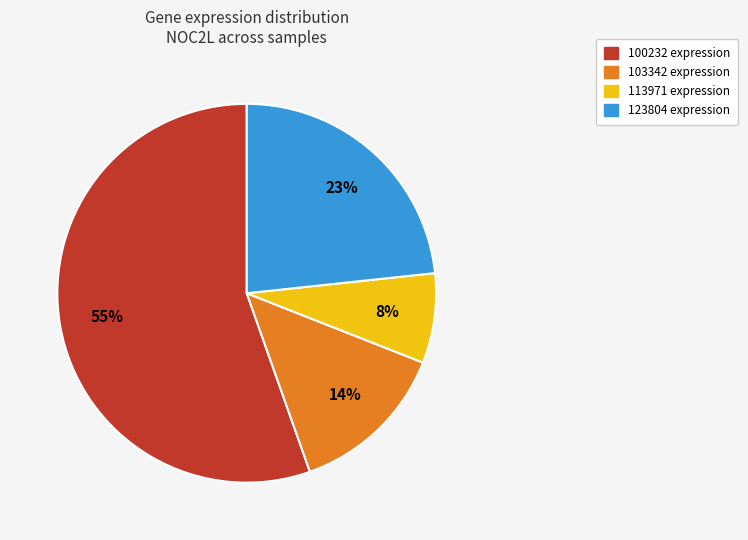

To the nearest percent, what is the average slice percentage?

25%